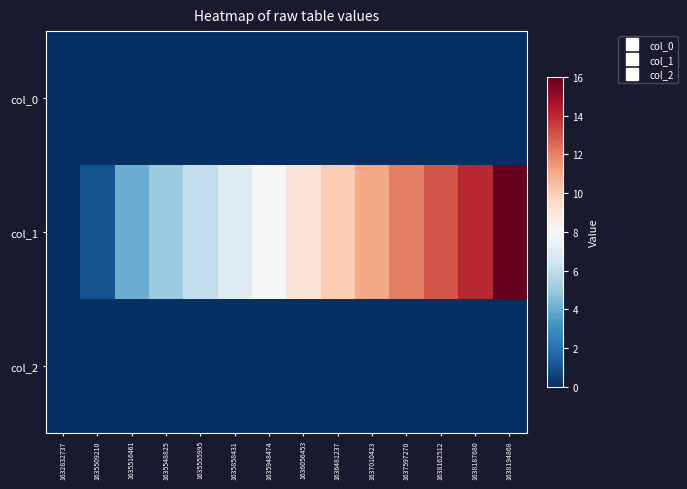

Reading left to right, transcribe all the data shown in this chart.

col_0: 1632832737=0	1635509210=0	1635516461=0	1635548825=0	1635555995=0	1635858431=0	1635948474=0	1636056453=0	1636481237=0	1637010423=0	1637597270=0	1638162512=0	1638187680=0	1638194868=0
col_1: 1632832737=0	1635509210=1	1635516461=4	1635548825=5	1635555995=6	1635858431=7	1635948474=8	1636056453=9	1636481237=10	1637010423=11	1637597270=12	1638162512=13	1638187680=14	1638194868=16
col_2: 1632832737=0	1635509210=0	1635516461=0	1635548825=0	1635555995=0	1635858431=0	1635948474=0	1636056453=0	1636481237=0	1637010423=0	1637597270=0	1638162512=0	1638187680=0	1638194868=0